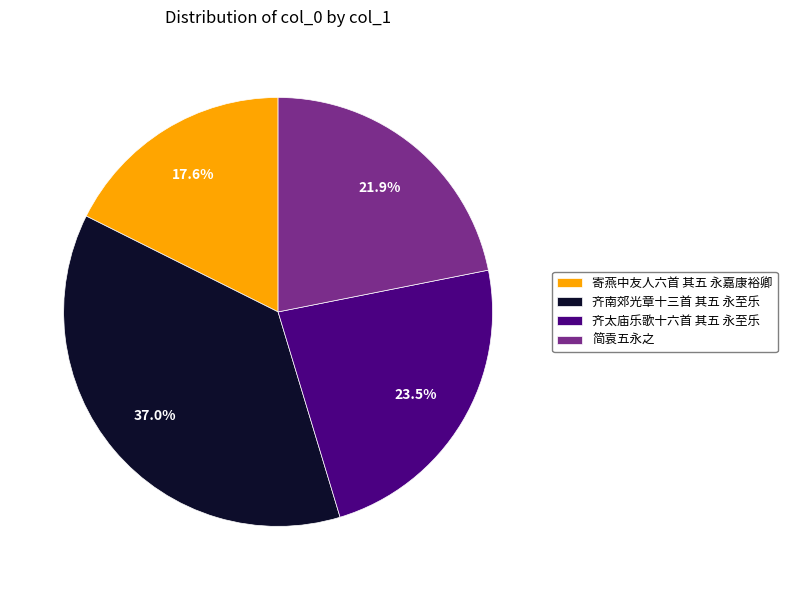

Which category has the smallest portion of the pie?

寄燕中友人六首 其五 永嘉康裕卿